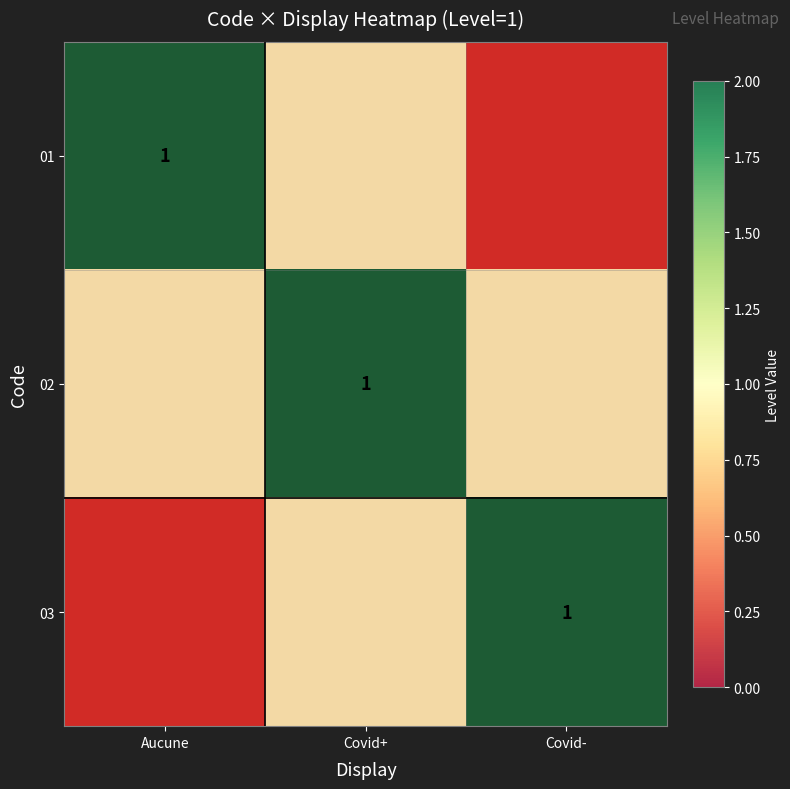

Is it true that 02 equals 1.6 at Covid-?

False